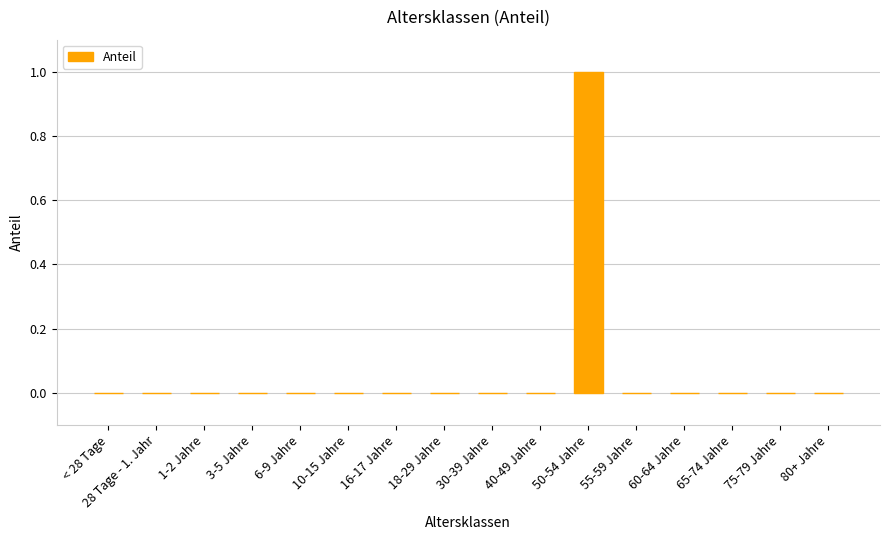

How many series are shown in this chart?

1